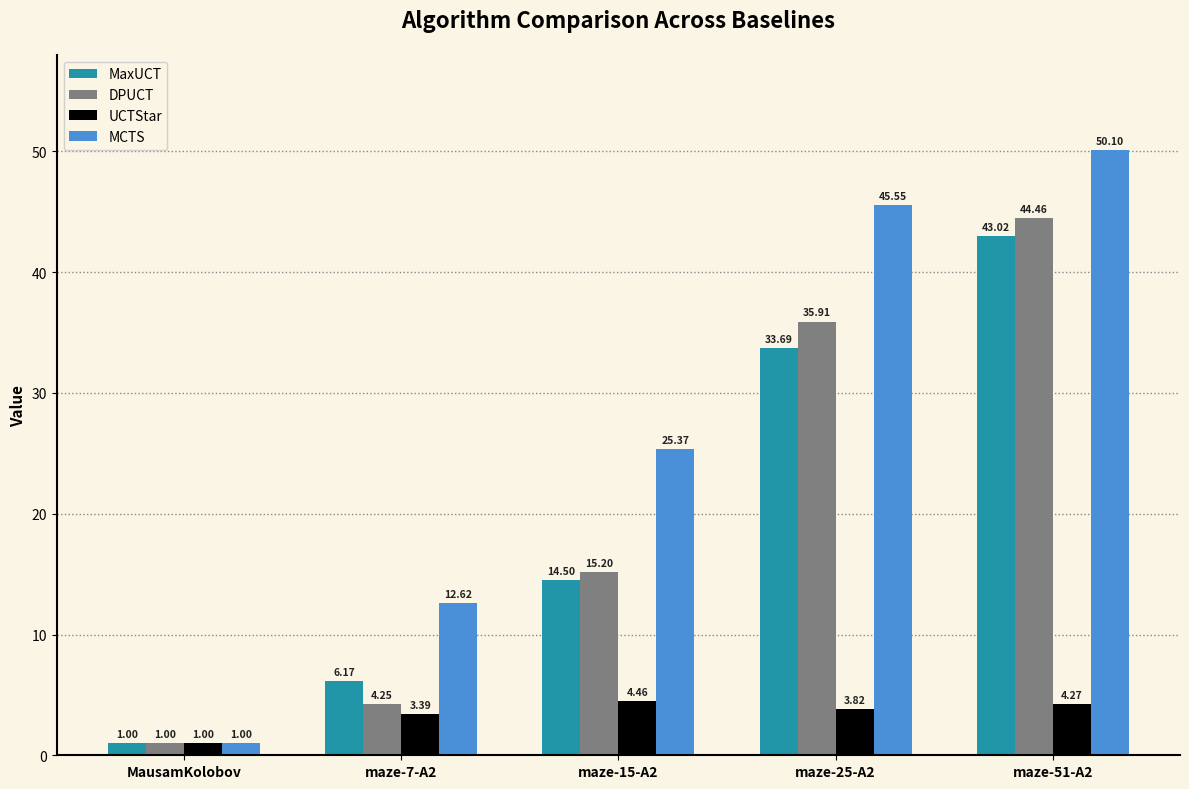

Count the number of data series in this chart.

4